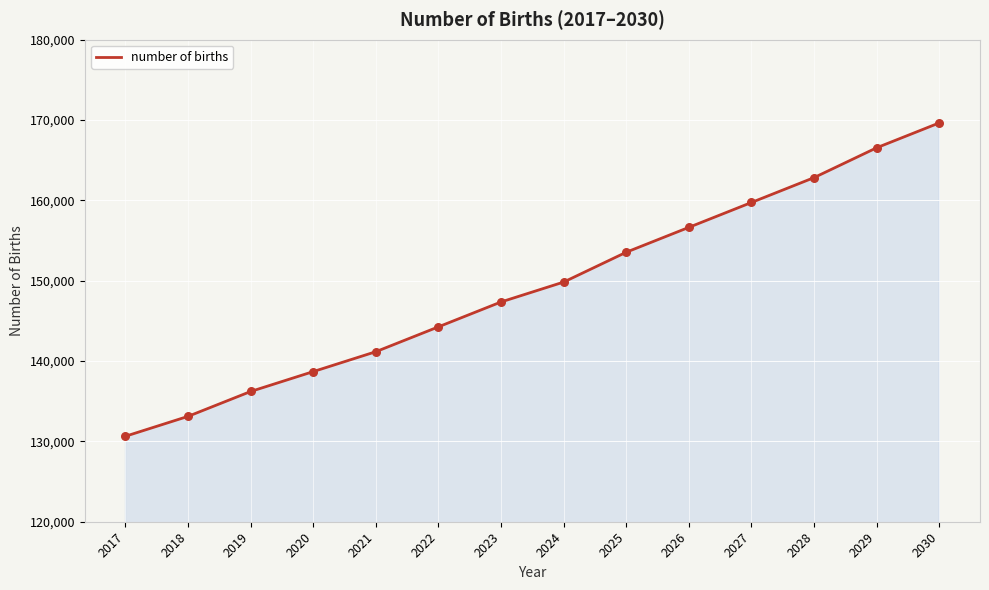

What is the change in value from 2024 to 2029?

+16717.1